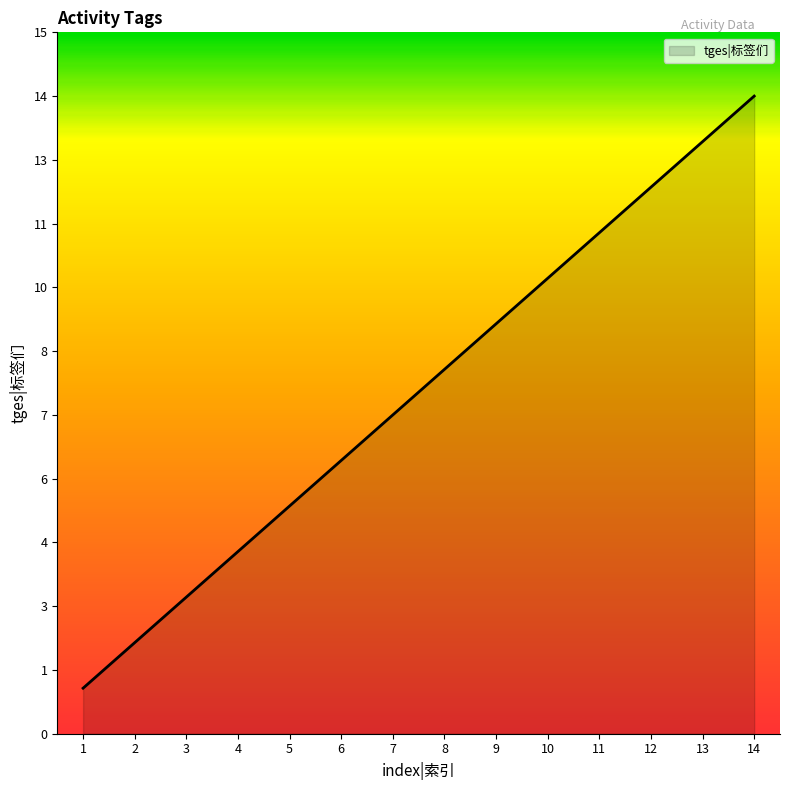

Which category has the highest value across all series?

14